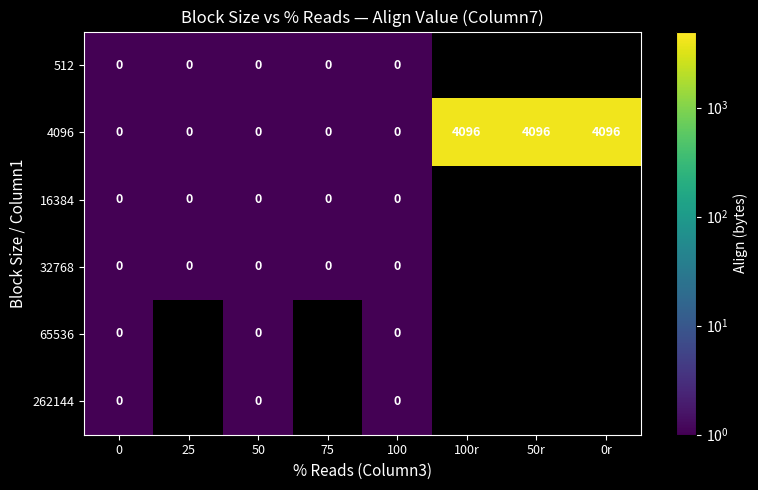

What is the difference between the second highest and second lowest values in the 4096 series?

4096